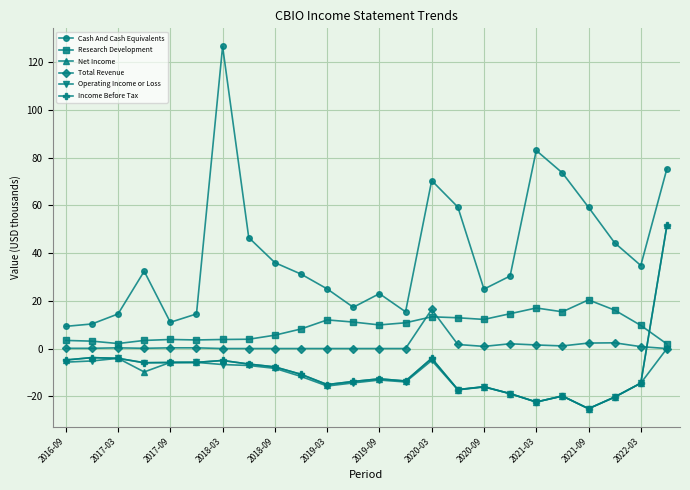

Which series has the largest total across all categories?

Cash And Cash Equivalents